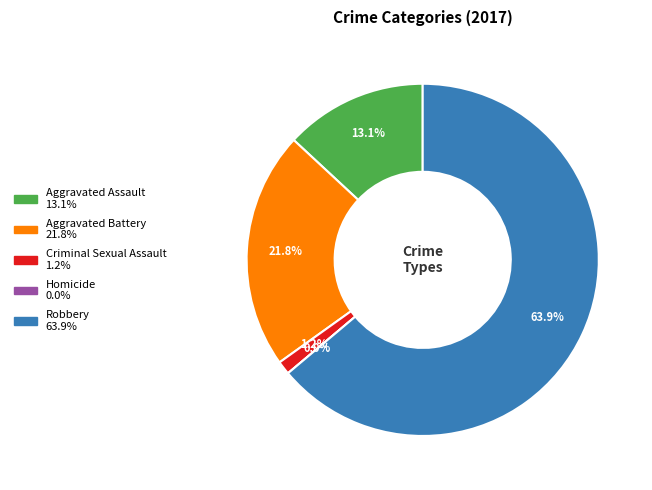

Count the number of slices in the pie.

5